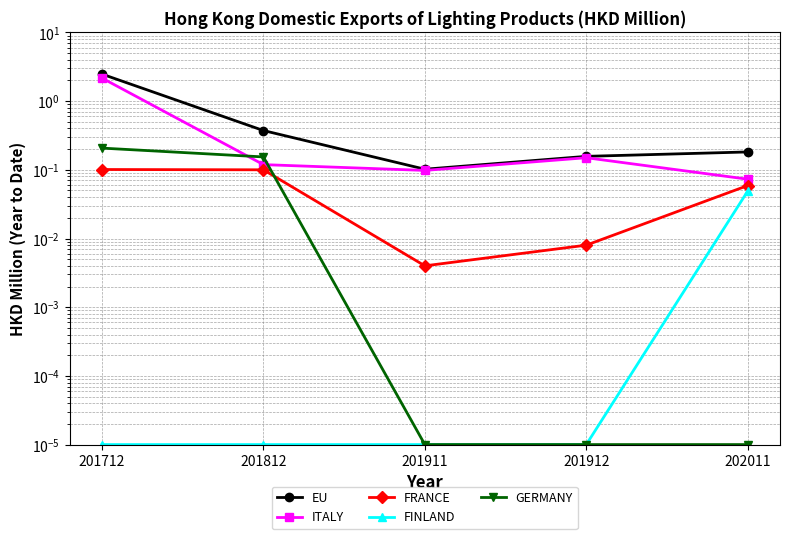

What is the total value across all series at 202011?

0.4